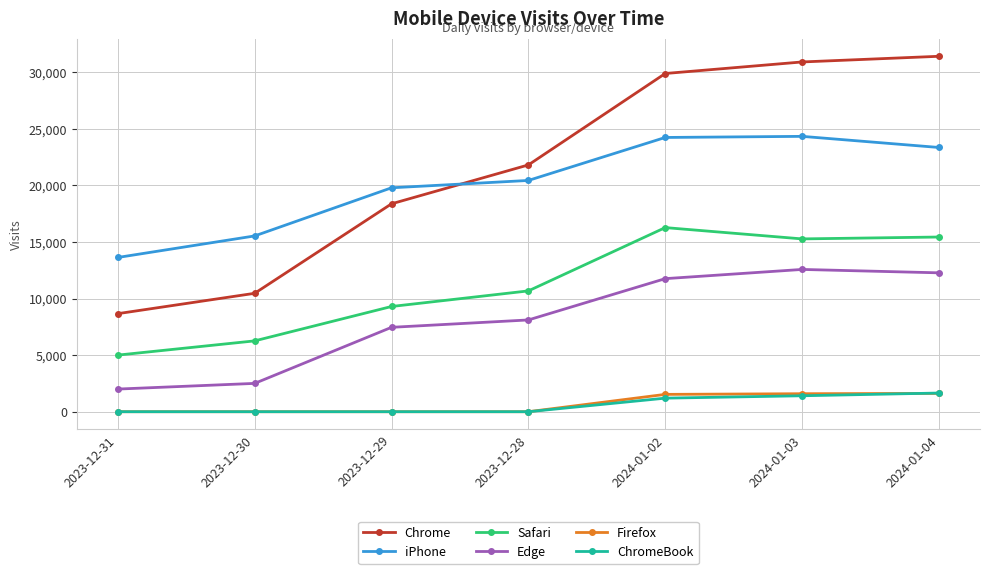

What position from the right is 2024-01-03?

2